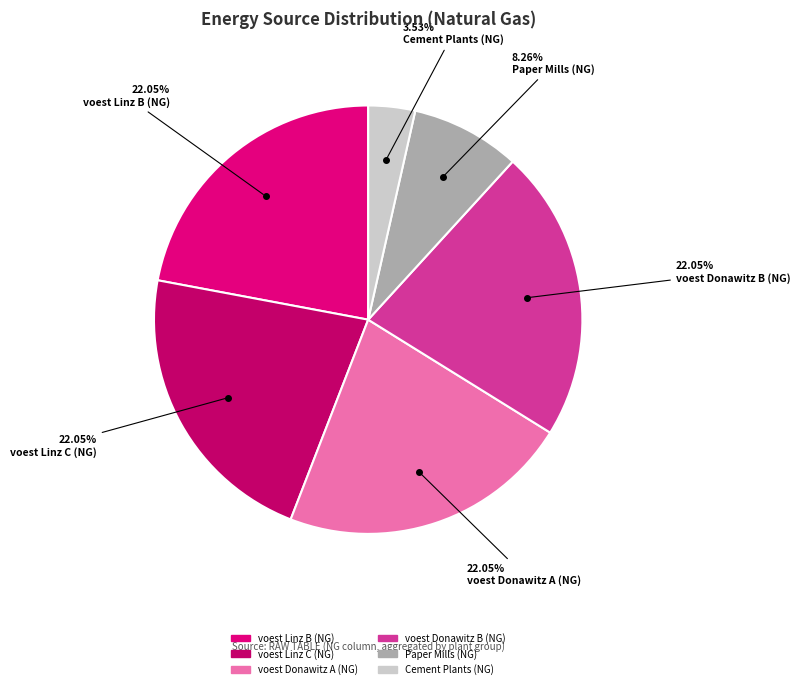

Which slice is the largest?

voest Linz C